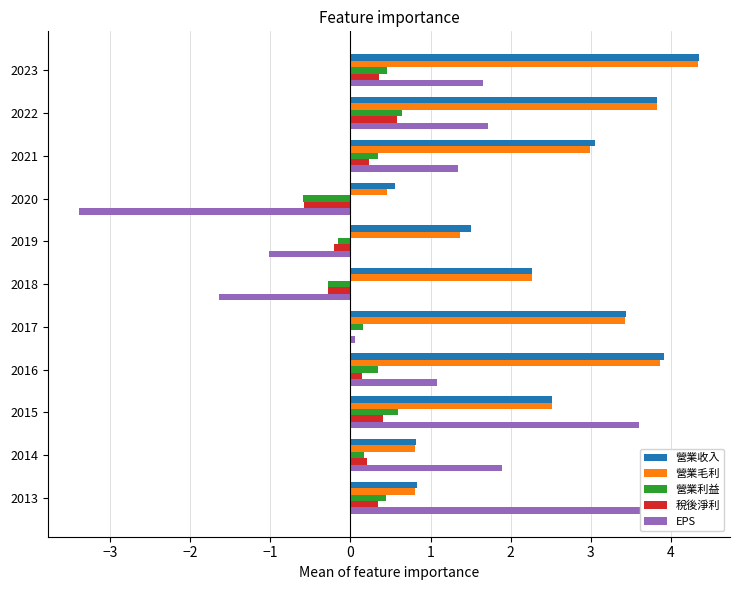

Is the value of 營業利益 at 2017 greater than the value of 營業毛利 at 2021?

No